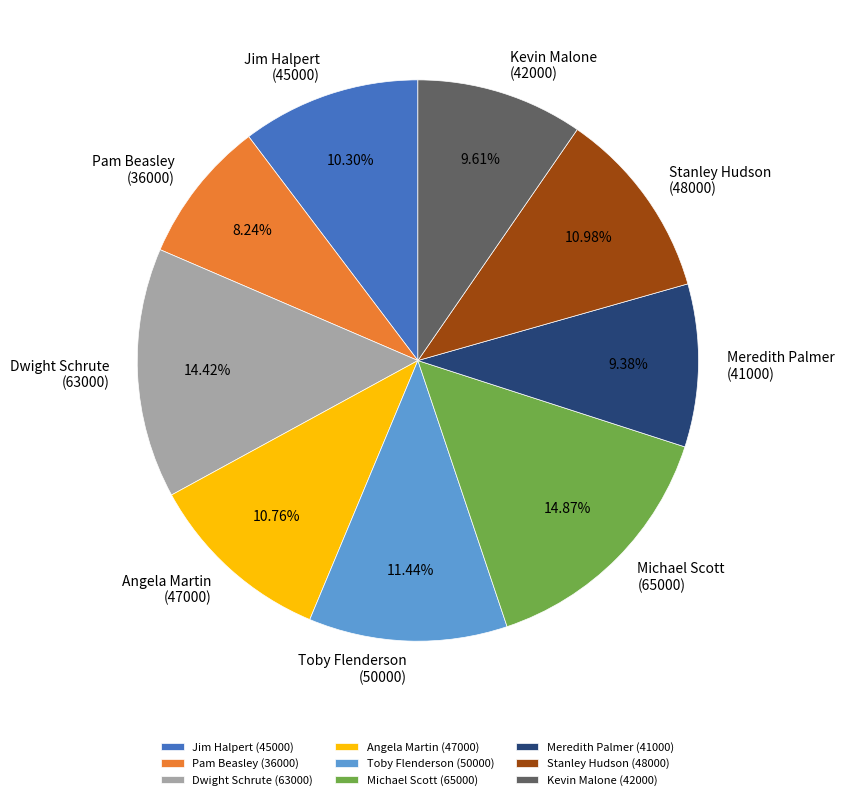

Approximately how many times larger is the value at Kevin Malone (42000) compared to Dwight Schrute (63000)?

0.7